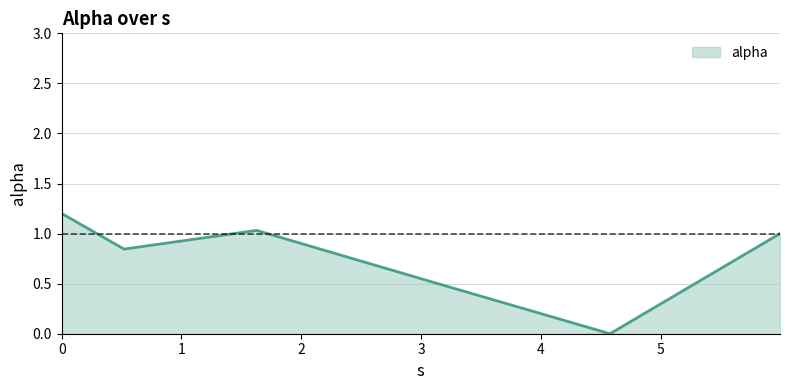

What is the sum of all values?

4.6